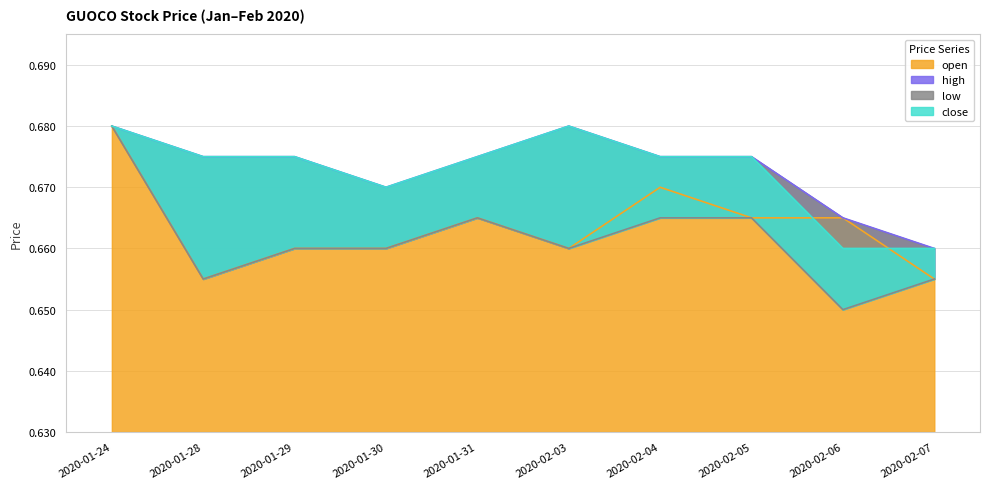

True or false: open and low cross at least once.

False